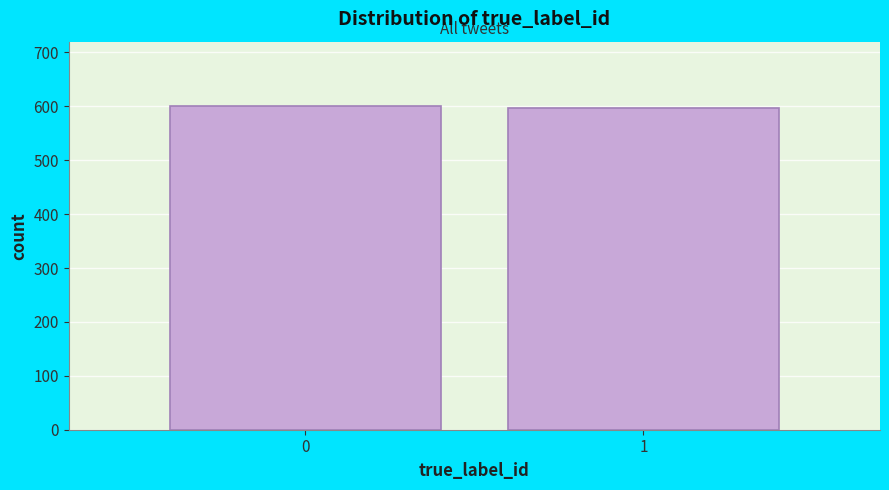

Reading left to right, list all the values displayed in this chart.

0=600	1=596